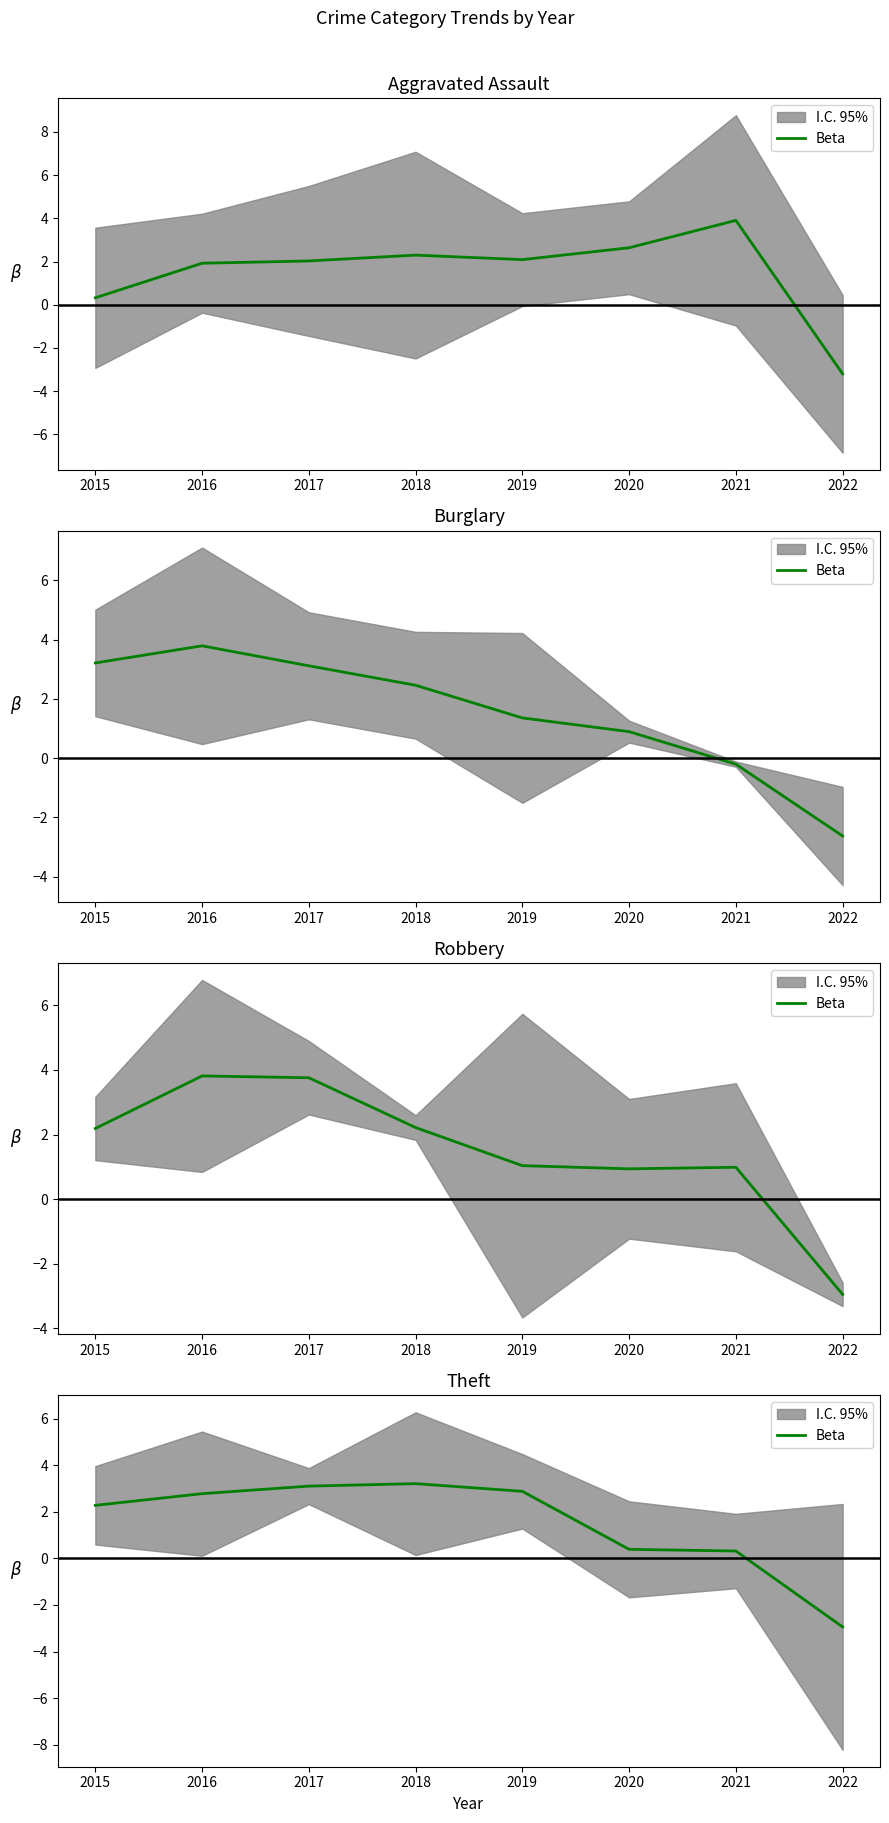

What is the average value?

1.5